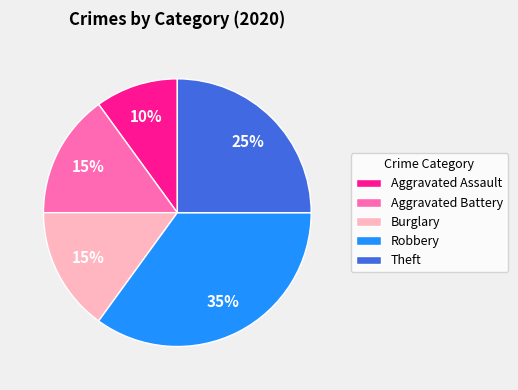

What percentage is the Theft slice, to the nearest percent?

25%